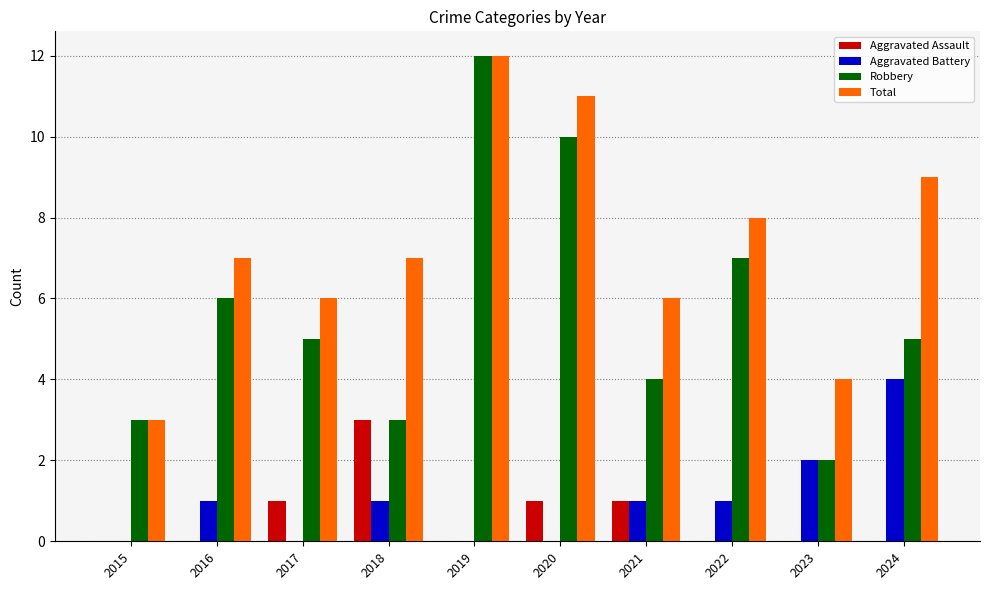

Count the Robbery values in the range 3 to 7.

7